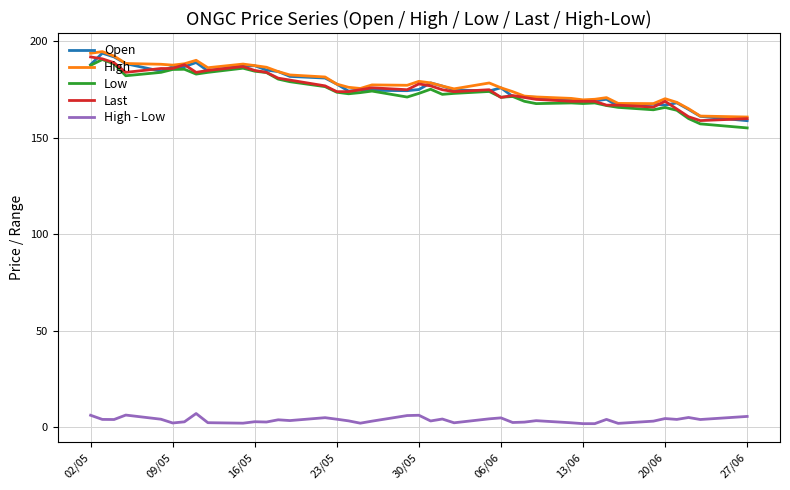

What is the highest value of the Low series?

190.7